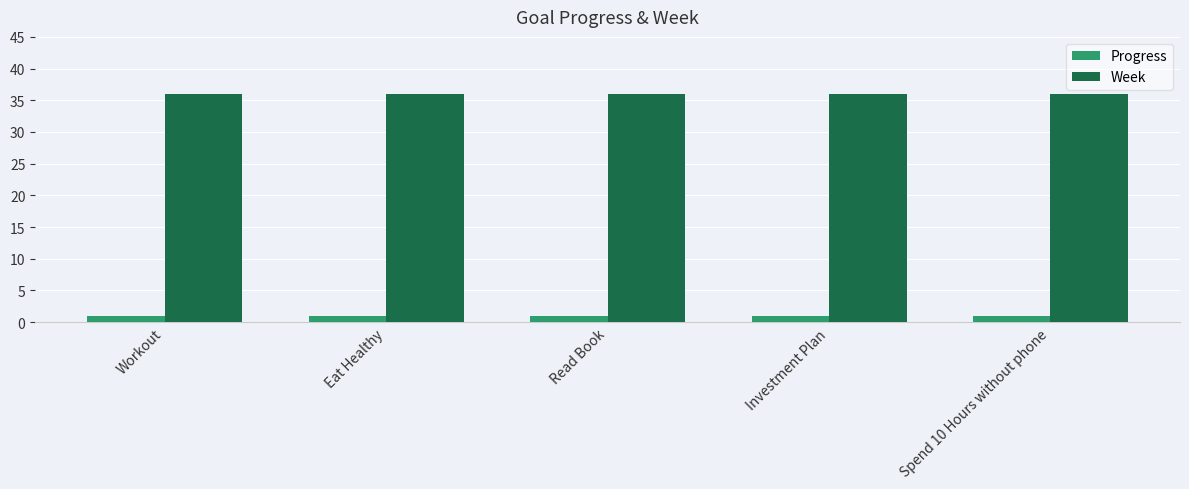

What is the sum of the Week values at Investment Plan and Workout?

72.0